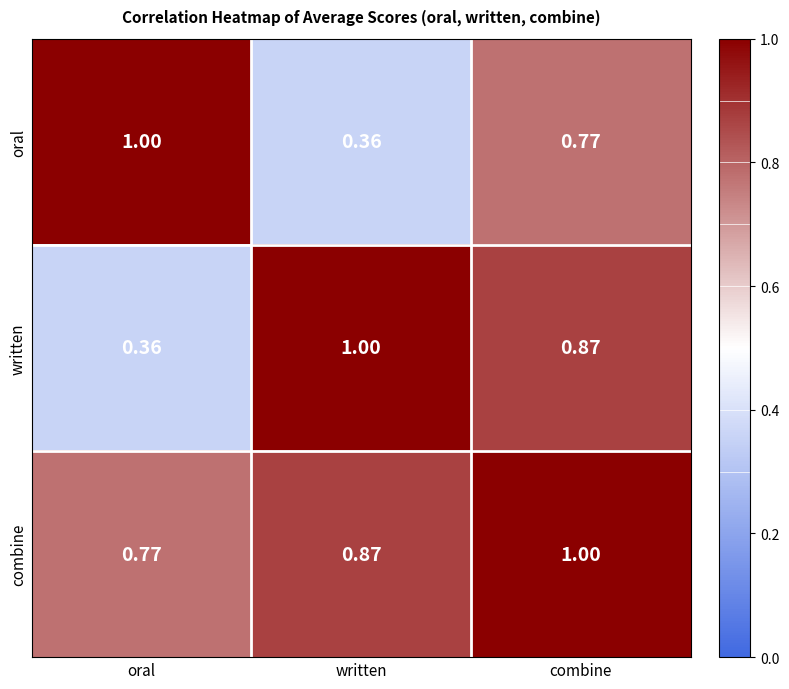

Is the value of written at written greater than the value of combine at written?

Yes